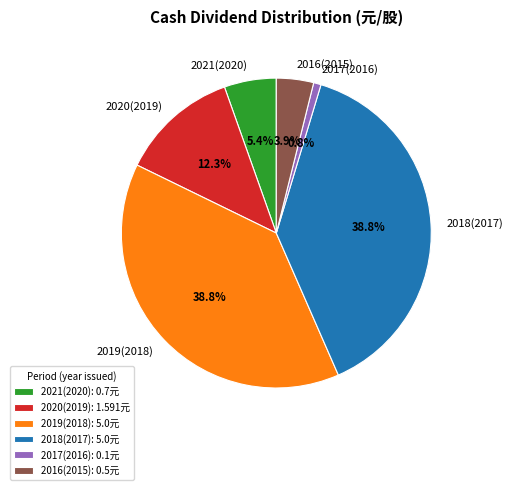

Is it true that 2021(2020) is 15% of the pie?

False